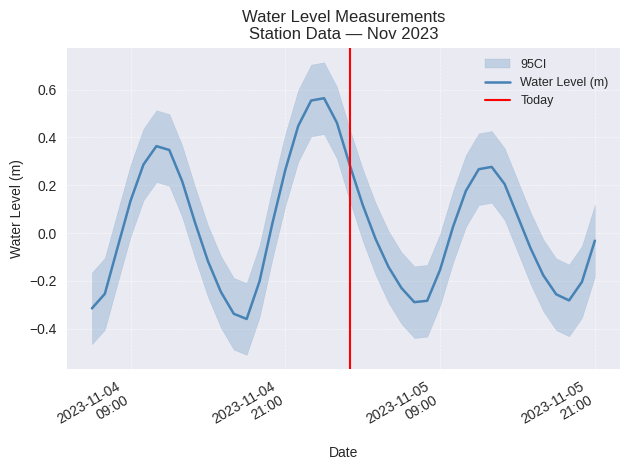

How many values exceed 0?

20